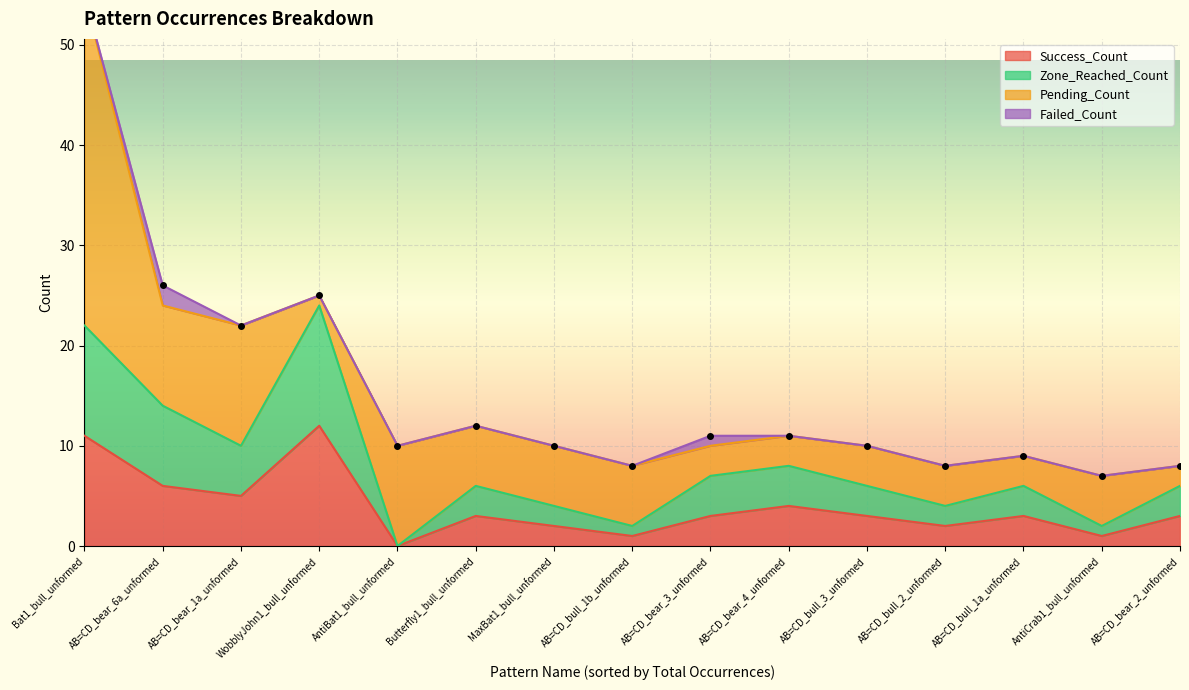

At which label does Zone_Reached_Count first exceed 6?

Bat1_bull_unformed